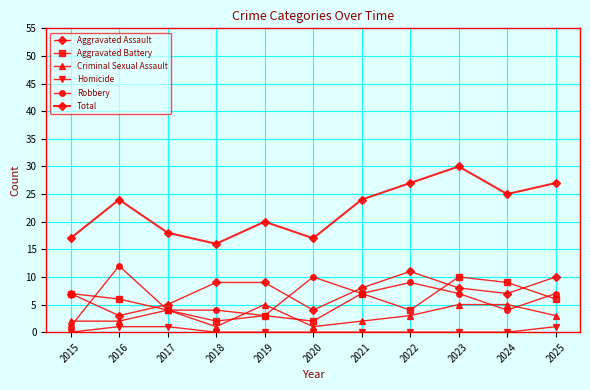

What is the value of the Robbery point at the 4th from the left?

4